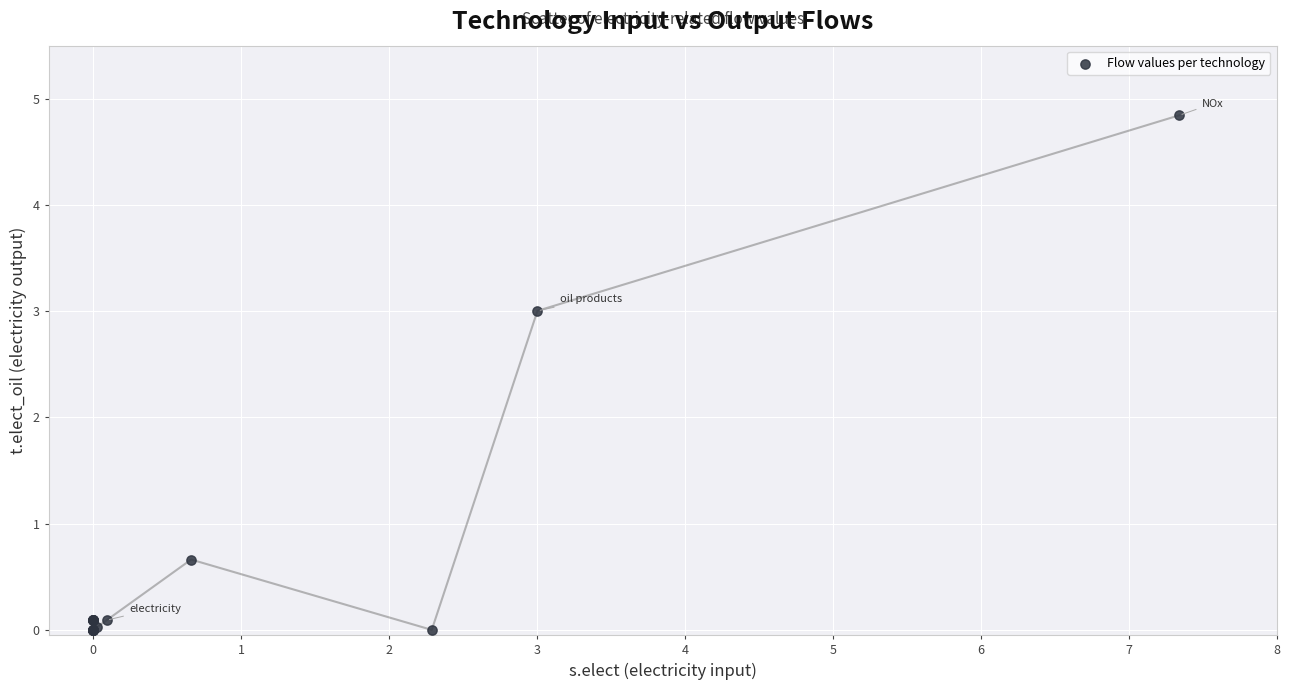

What Y value in the scatter plot is closest to 2?

3.0